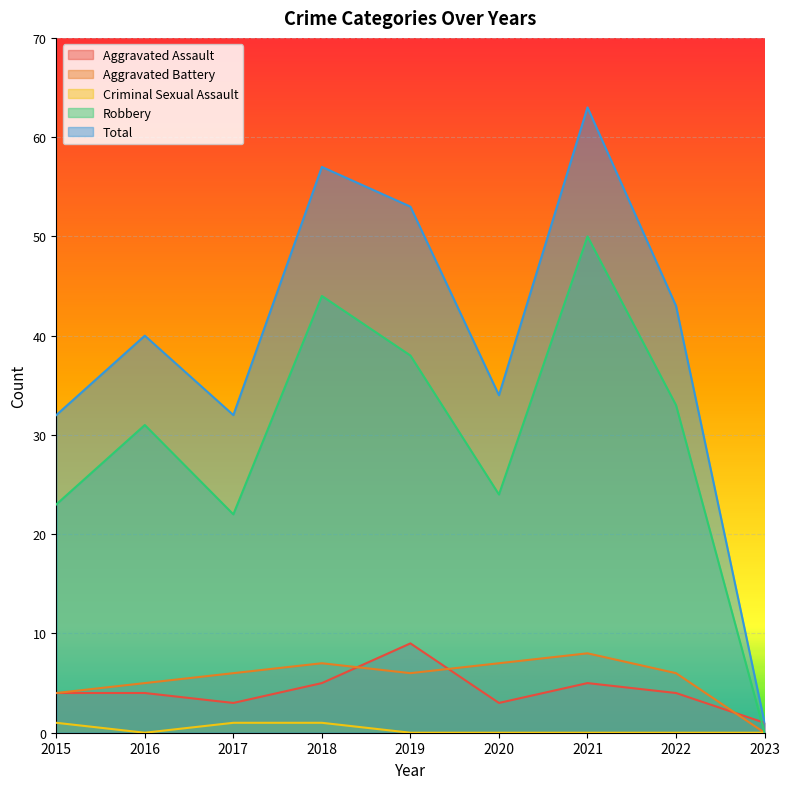

True or false: Criminal Sexual Assault and Aggravated Assault intersect in this chart.

False